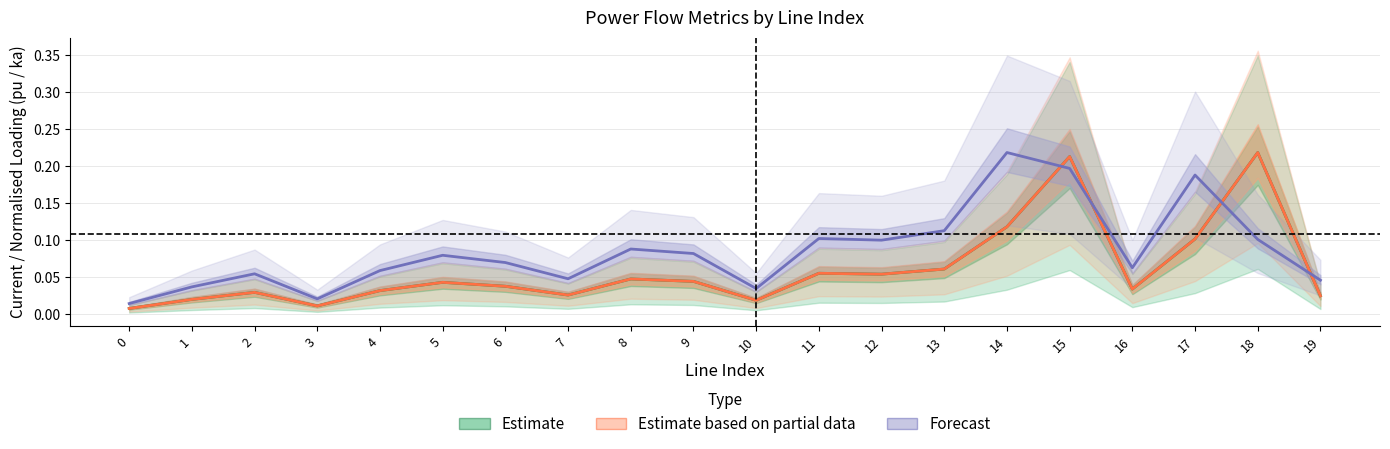

How many lines are shown in the chart?

3